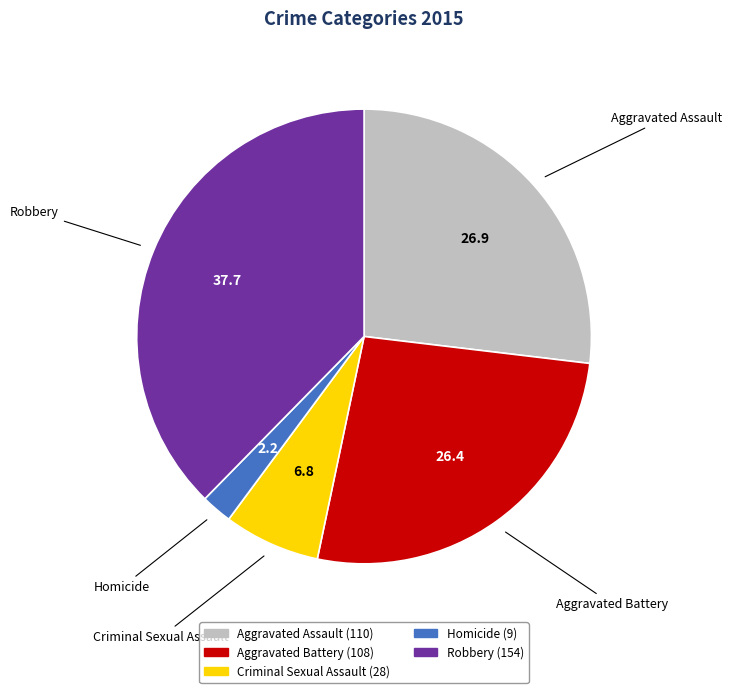

Is Criminal Sexual Assault the majority of the pie?

No